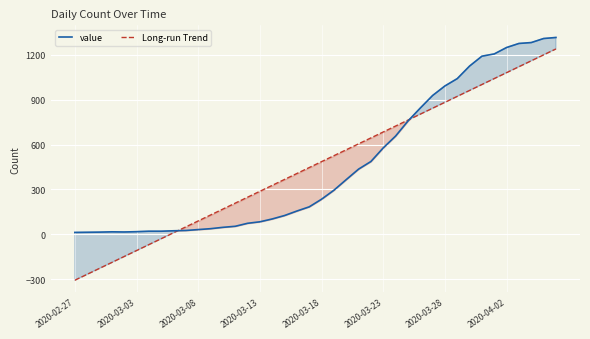

Between 27 and 2020-02-27, which is larger?

27